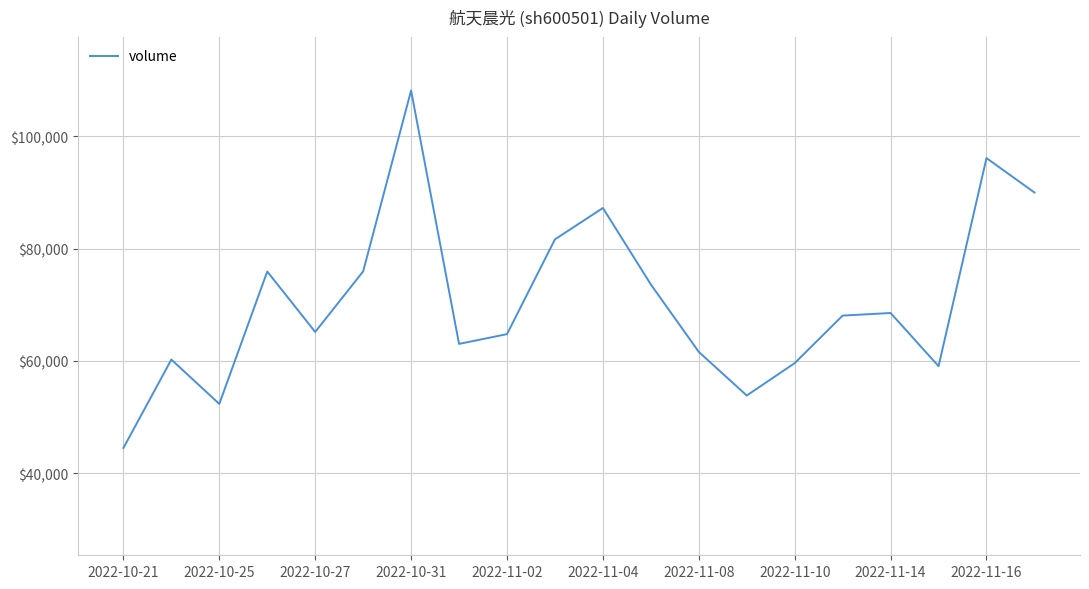

How many distinct data groups are displayed?

1